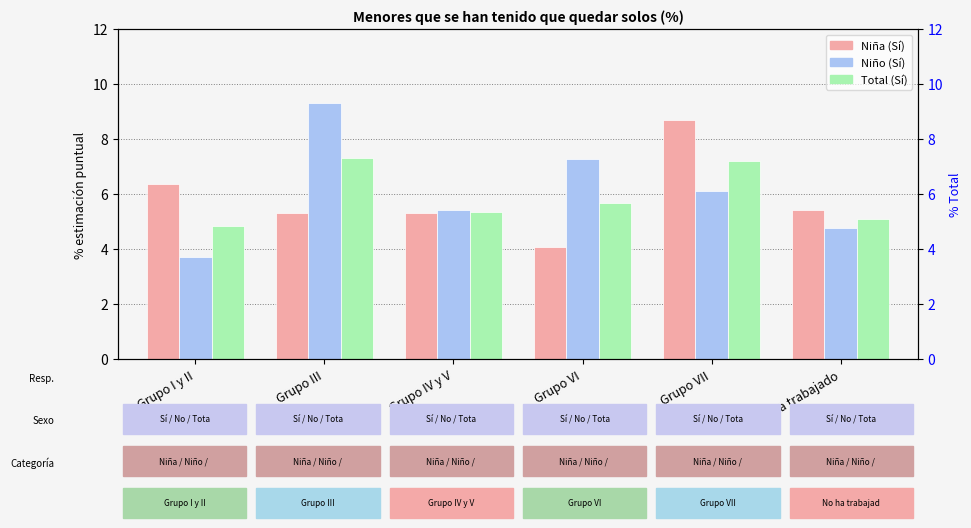

At which category is the sum across all series the highest?

Grupo VII